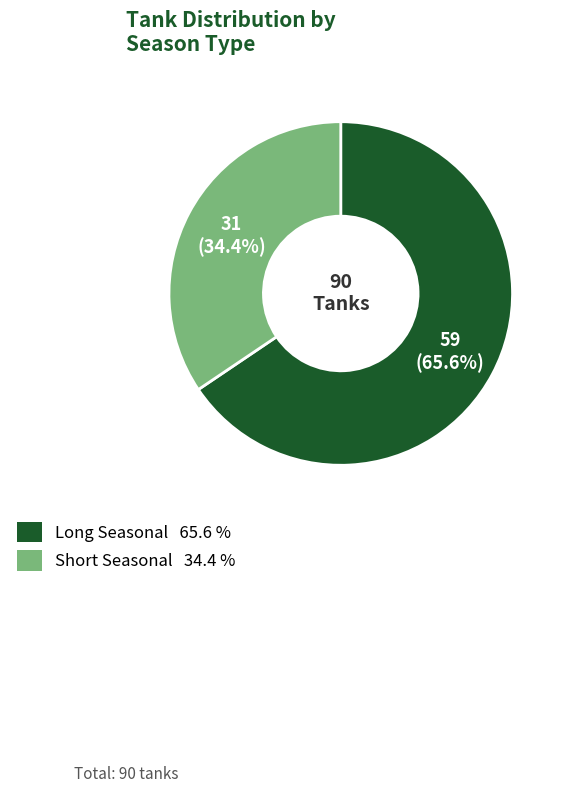

True or false: Long Seasonal accounts for 76% of the total.

False